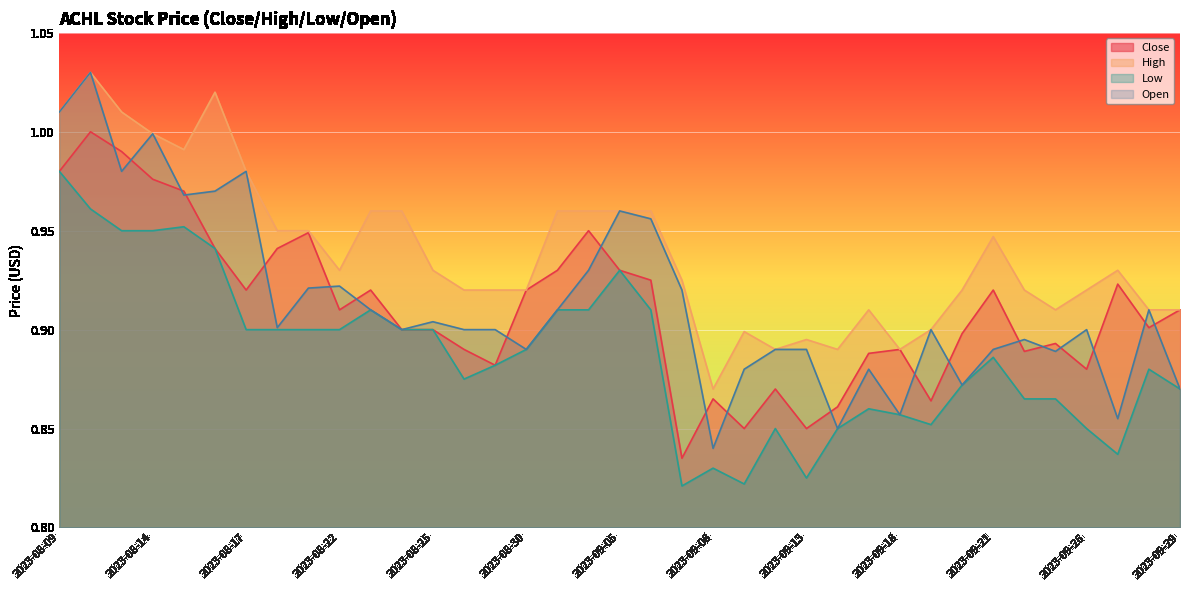

True or false: High has more than 0 points higher than both neighbors.

True